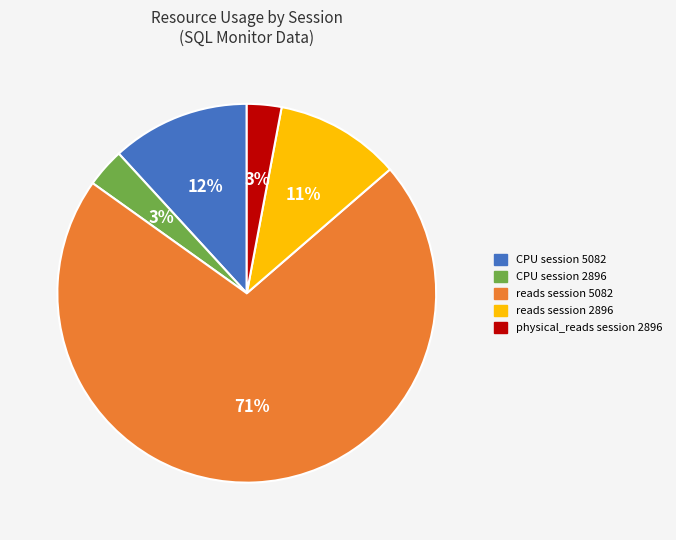

Is there any slice that represents more than half of the pie?

Yes